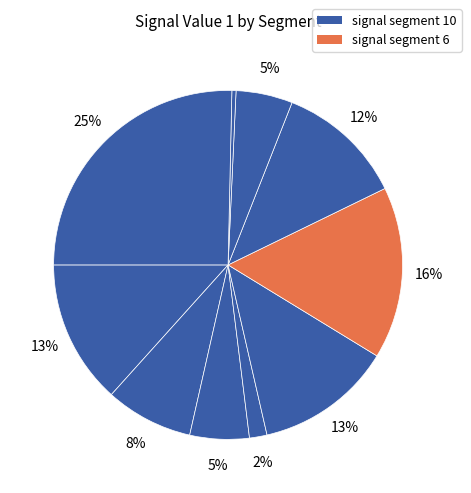

To the nearest percent, what is the average slice percentage?

10%